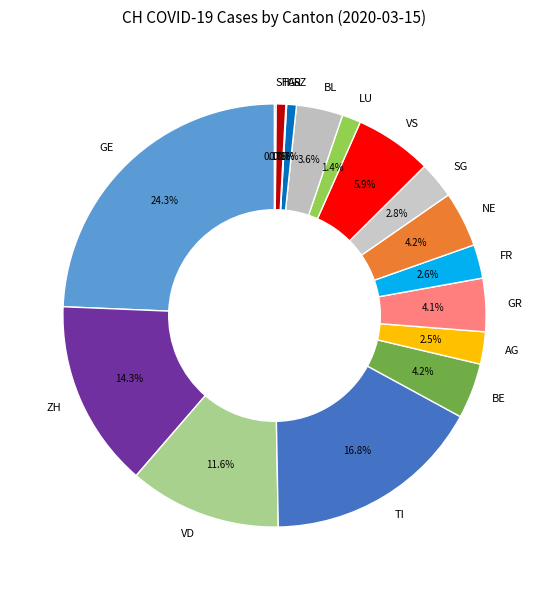

What portion of the pie excludes BL?

96.4%